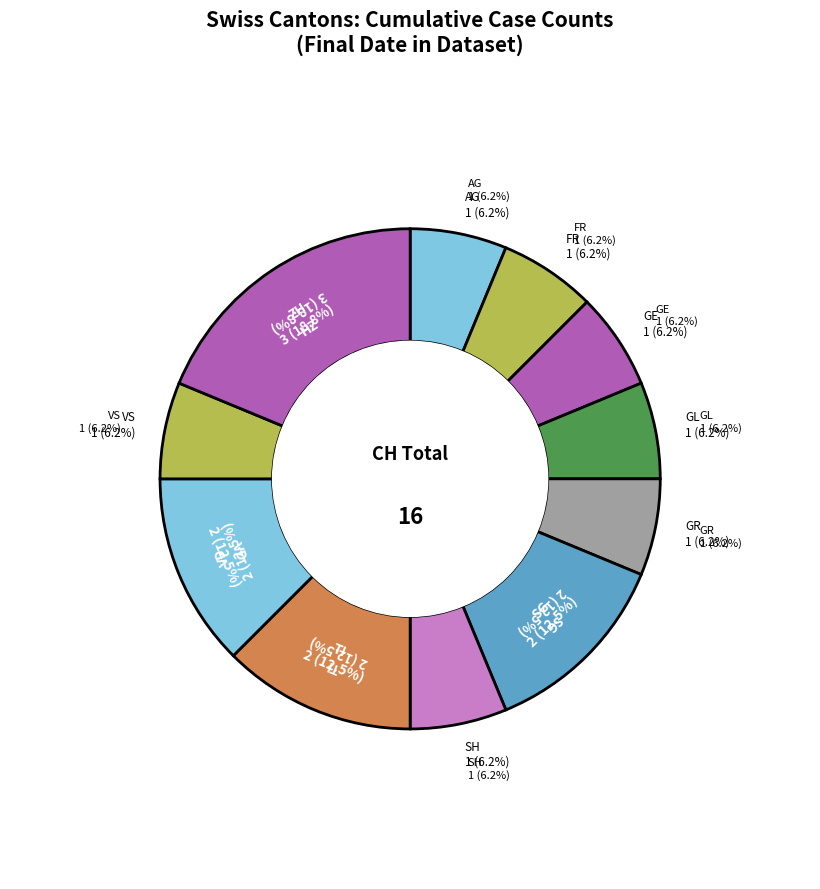

Do LU and VD together represent more than half of the pie?

No